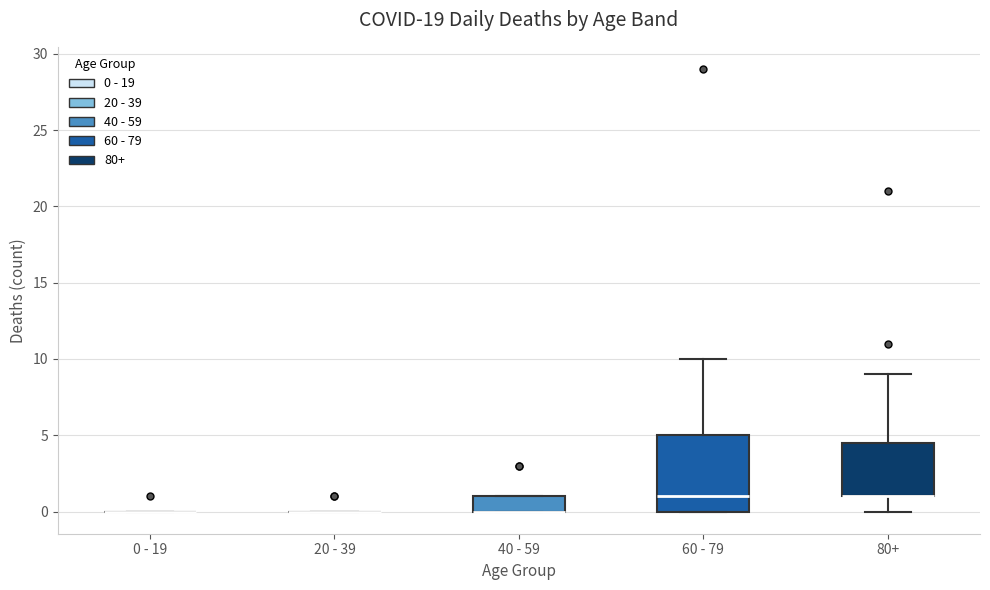

Reading left to right, transcribe this box plot: for each box, give where its median line is, the range the box spans, and where its two whiskers end, as read against the y-axis. The values are not printed on the chart, so give them approximately, as read against the axis.

0 - 19: box collapsed to a line at 0.0, whiskers 0.0 to 0.0
20 - 39: box collapsed to a line at 0.0, whiskers 0.0 to 0.0
40 - 59: median 0.0 (drawn on the box's lower edge), box 0.0 to 1.0, whiskers 0.0 to 1.0
60 - 79: median 1.0, box 0.0 to 5.0, whiskers 0.0 to 10.0
80+: median 1.0 (drawn on the box's lower edge), box 1.0 to 4.5, whiskers 0.0 to 9.0